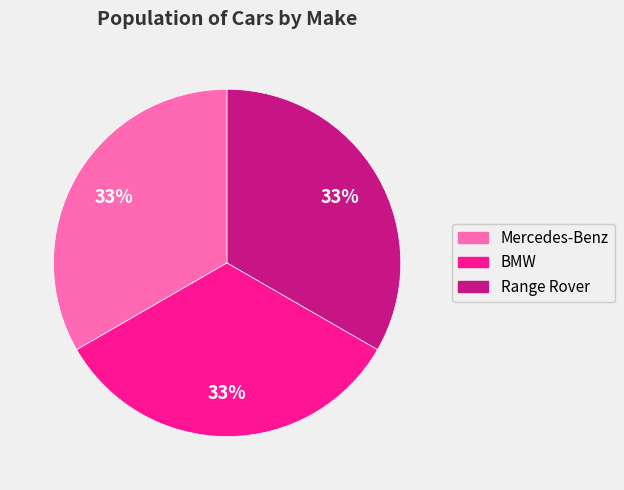

Is there a majority slice in this chart?

No